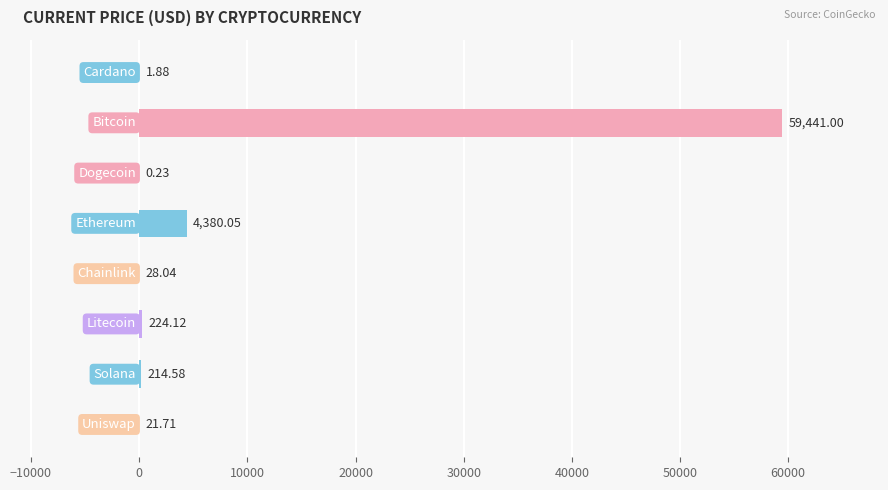

What is the sum of all values?

64311.6